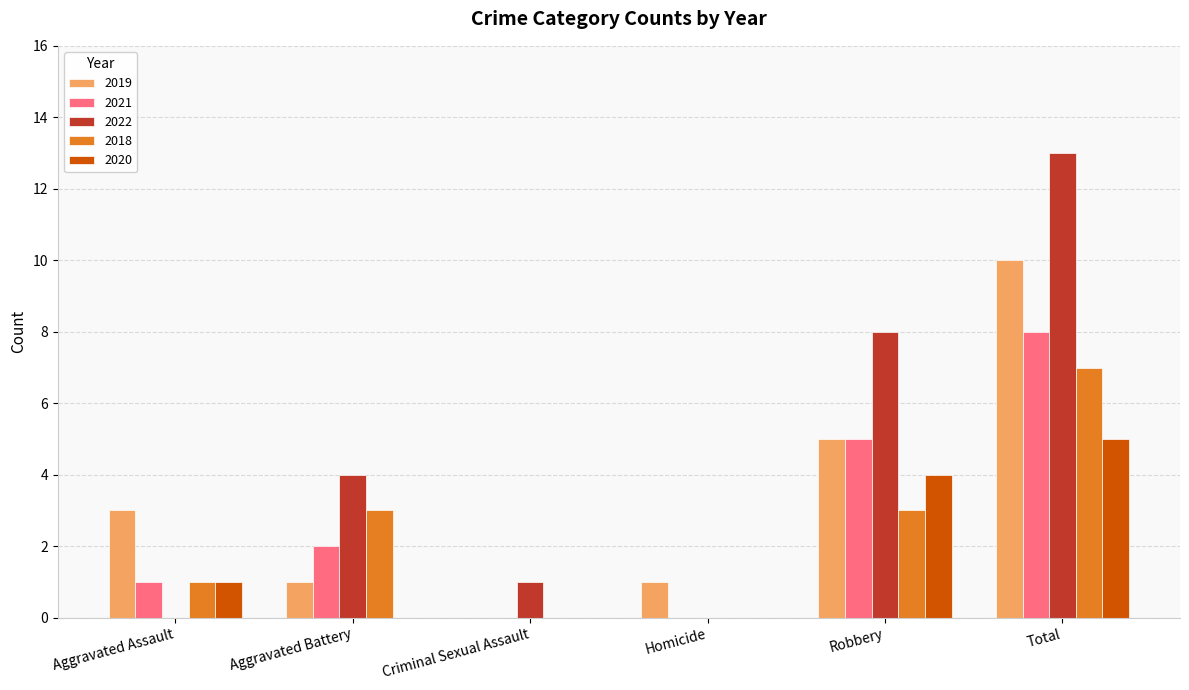

True or false: 2020 has a value of 0 at Homicide.

True